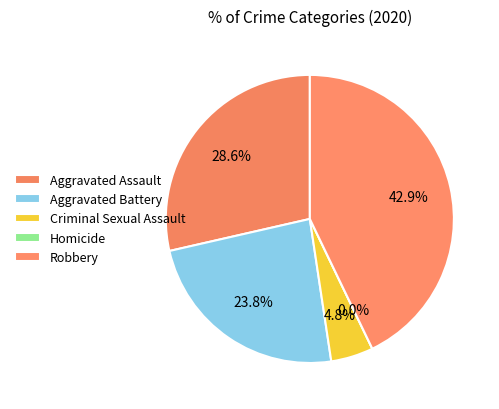

To the nearest percent, what is the difference between the Aggravated Assault and Aggravated Battery slice percentages?

5%